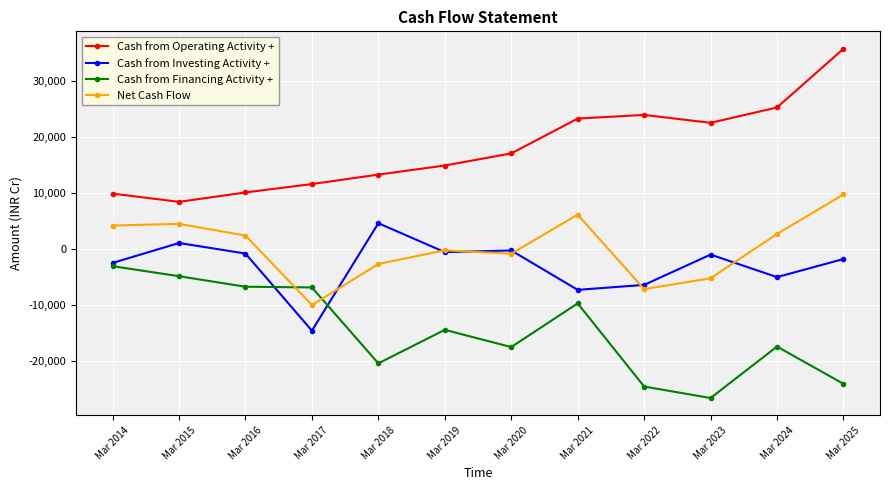

Which label corresponds to the largest value in the chart?

Mar 2025